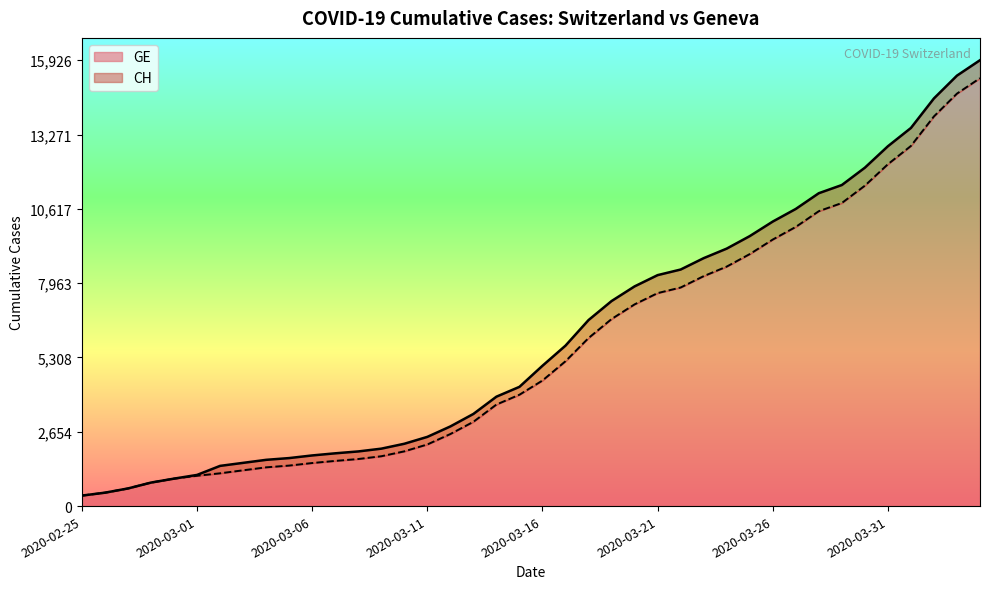

What position from the right is 2020-03-10?

26